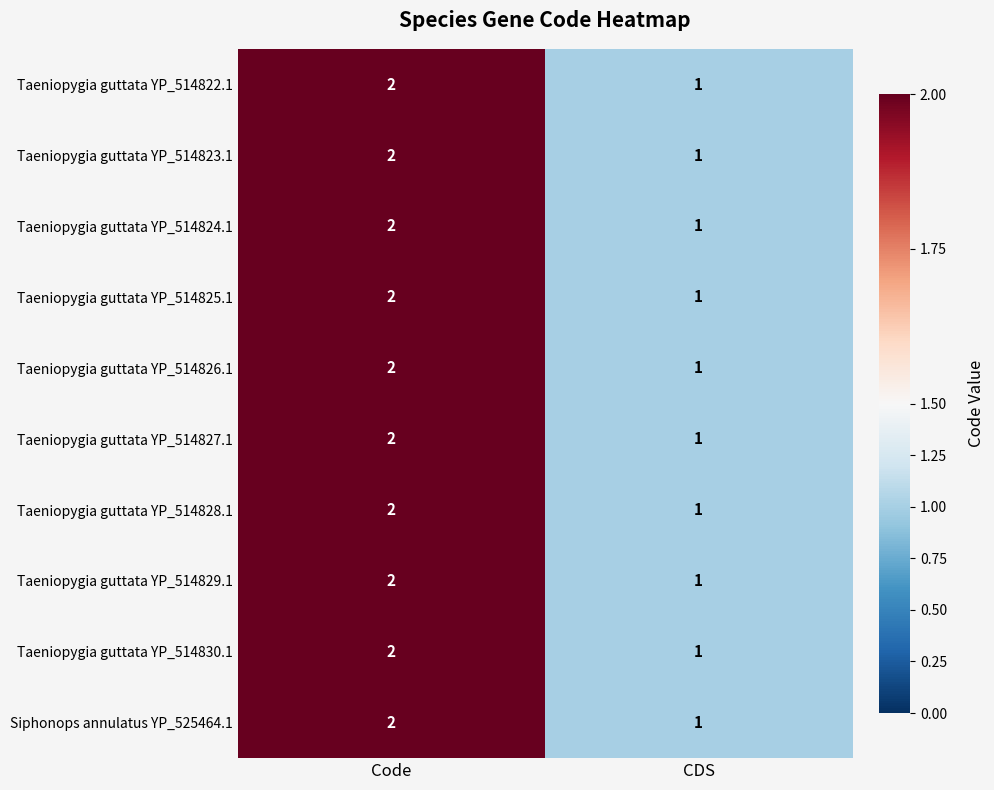

Reading left to right, extract all data points from this chart.

Taeniopygia guttata YP_514822.1: 2	1
Taeniopygia guttata YP_514823.1: 2	1
Taeniopygia guttata YP_514824.1: 2	1
Taeniopygia guttata YP_514825.1: 2	1
Taeniopygia guttata YP_514826.1: 2	1
Taeniopygia guttata YP_514827.1: 2	1
Taeniopygia guttata YP_514828.1: 2	1
Taeniopygia guttata YP_514829.1: 2	1
Taeniopygia guttata YP_514830.1: 2	1
Siphonops annulatus YP_525464.1: 2	1